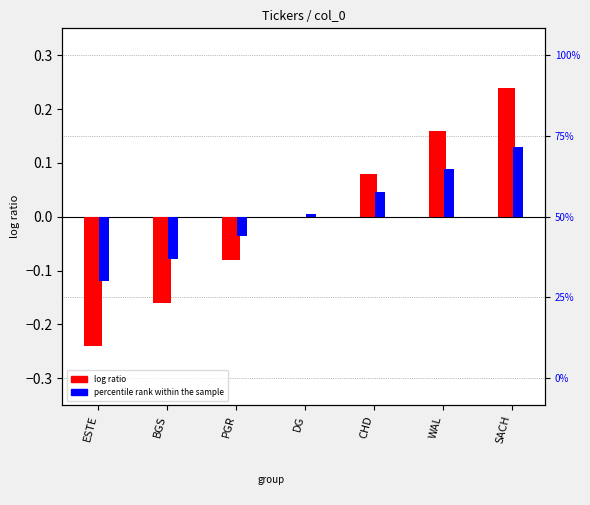

Is it true that log ratio equals -0.2 at BGS?

True